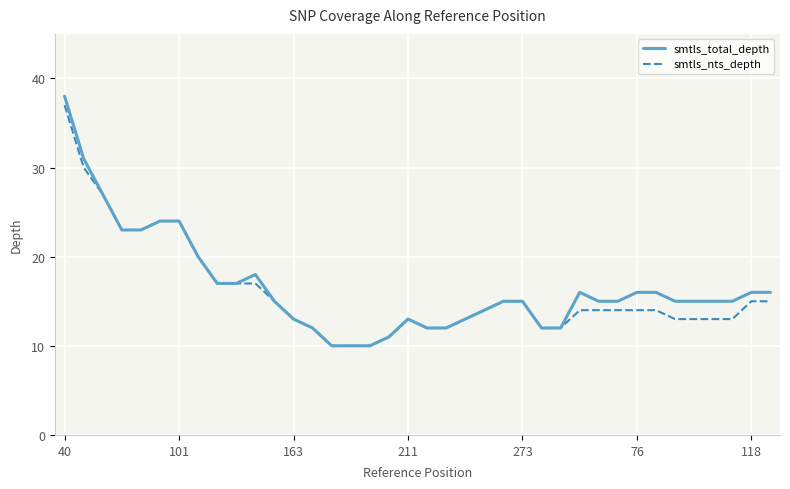

What are all the series names shown in the legend?

smtls_total_depth, smtls_nts_depth